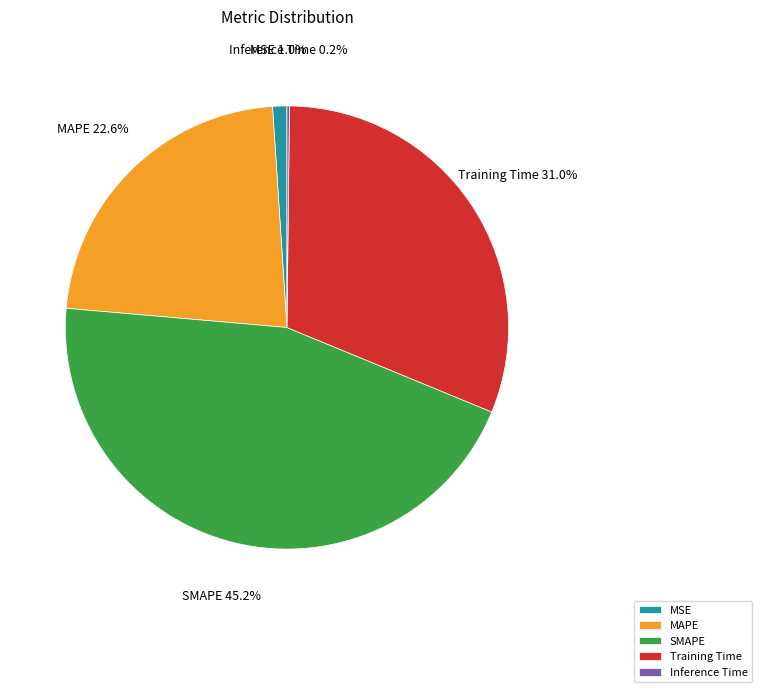

How much of the chart is everything except MAPE?

77.4%